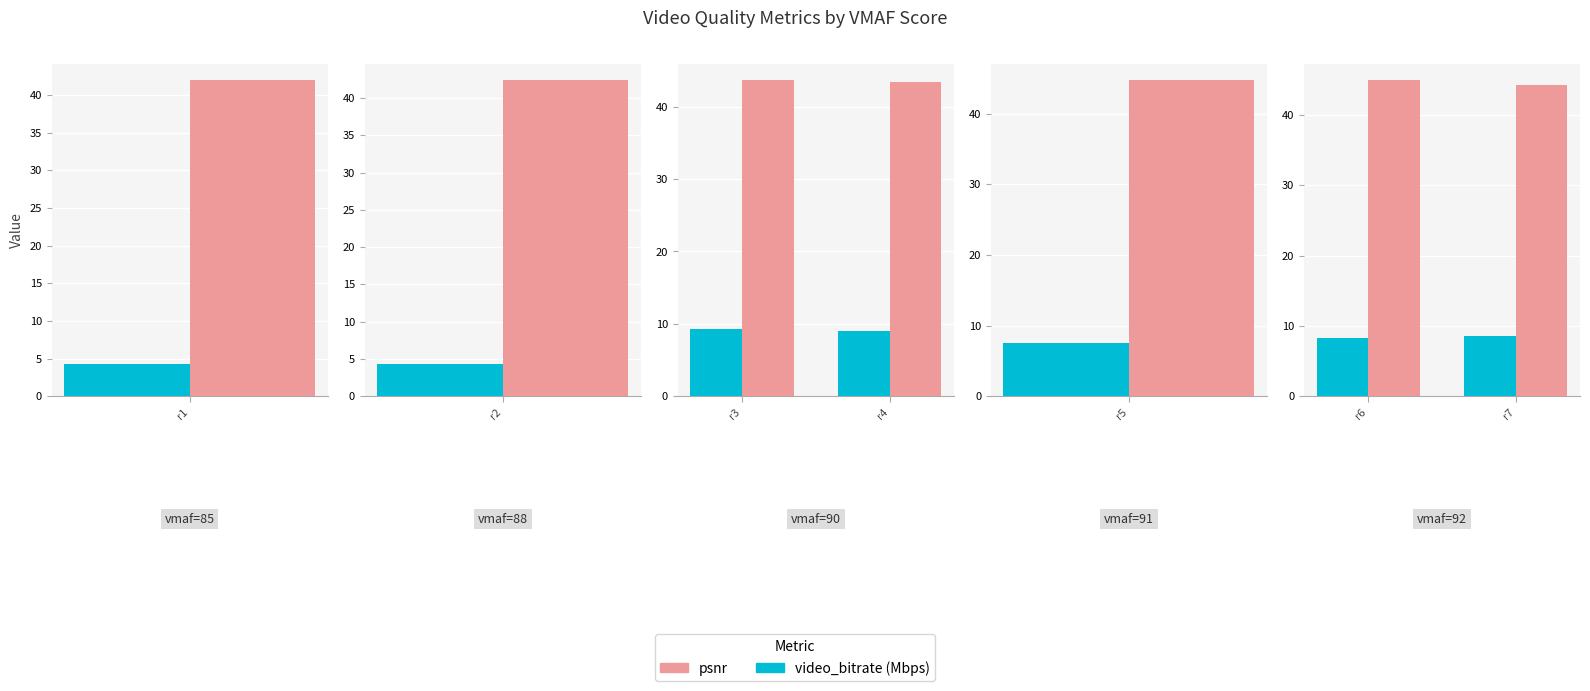

Does the chart contain stacked bars?

No